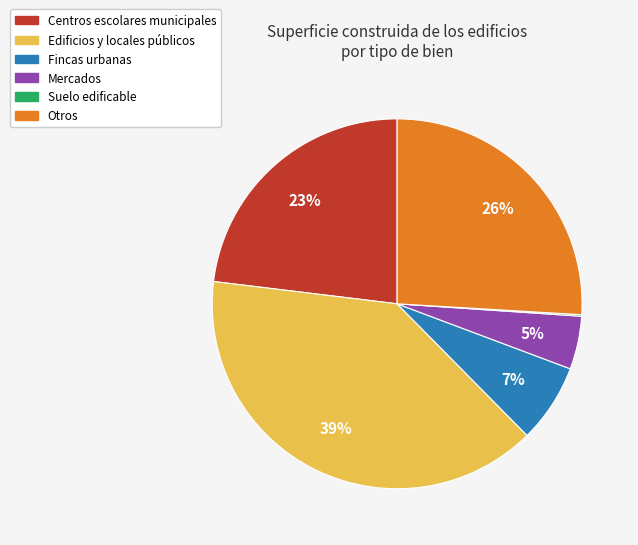

To the nearest percent, what is the average slice percentage?

17%